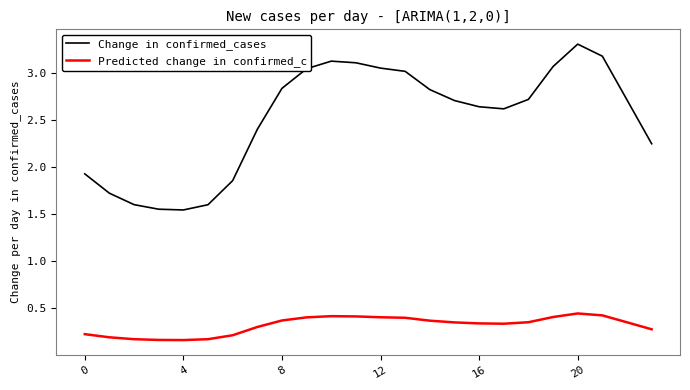

What is the highest value of the Change in confirmed_cases series?

3.3